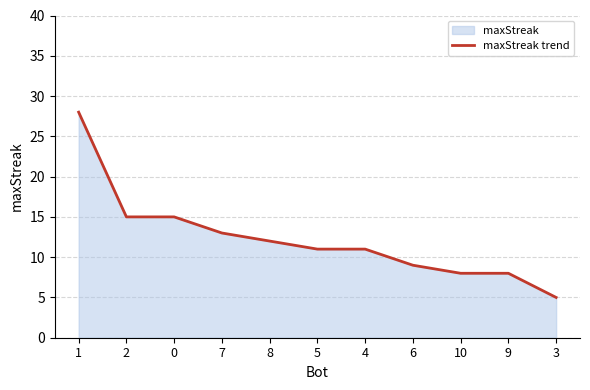

At which label does the data first exceed 11?

1